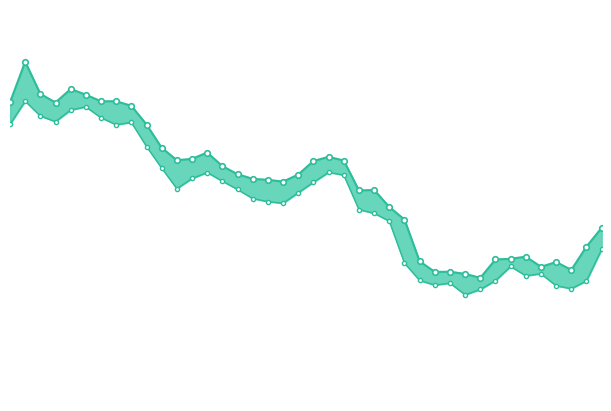

Which category has the highest value in the High series?

1